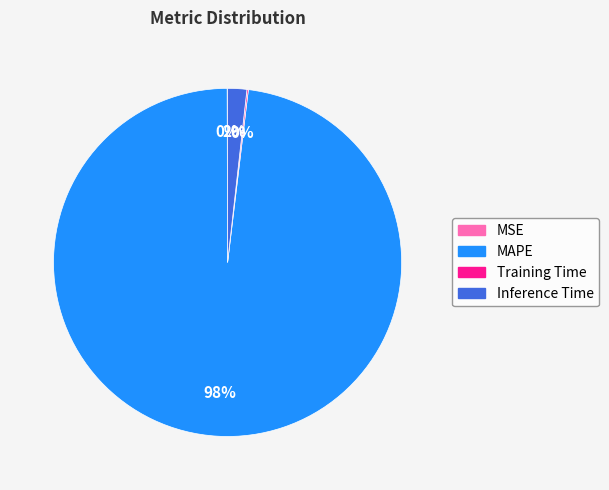

To the nearest percent, what is the difference between the largest and smallest slice percentages?

98%